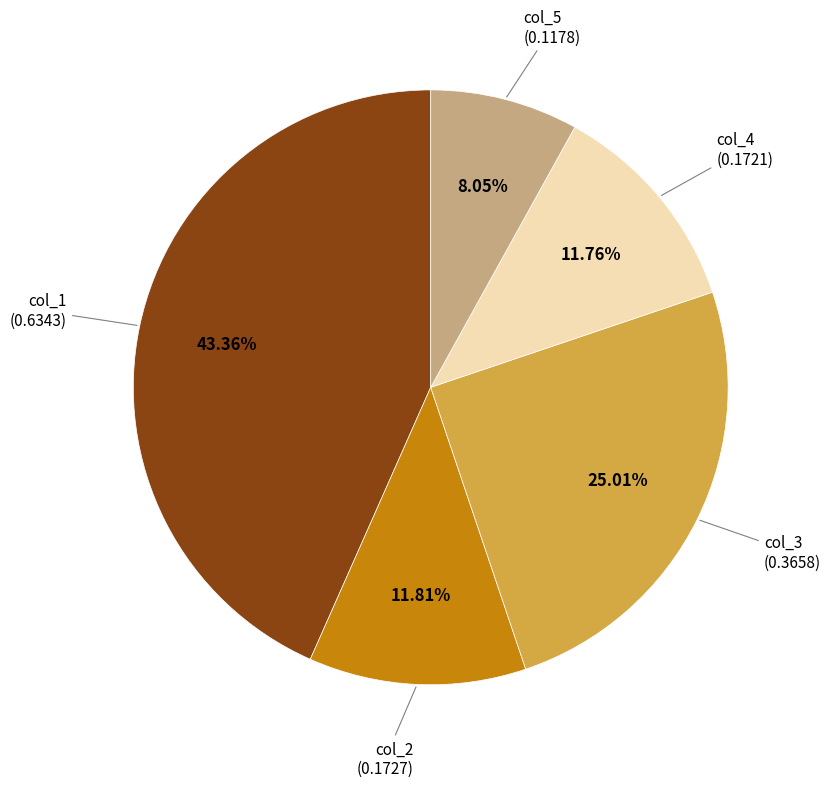

Does any single category account for the majority?

No